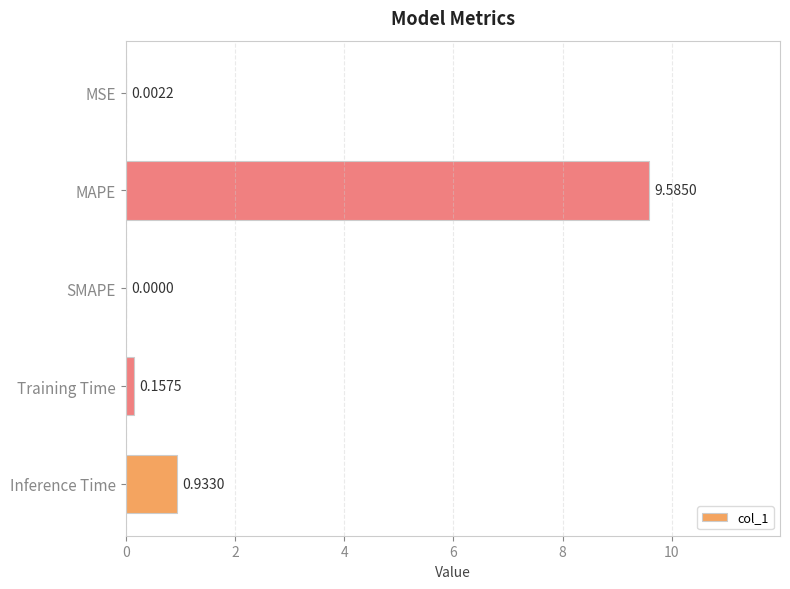

What is the sum of all values?

10.7